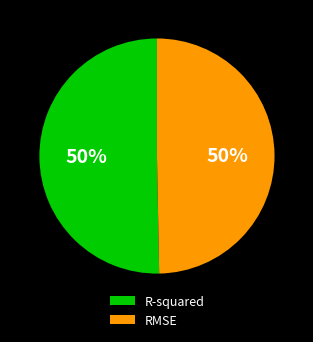

To the nearest percent, what is the average slice percentage?

50%